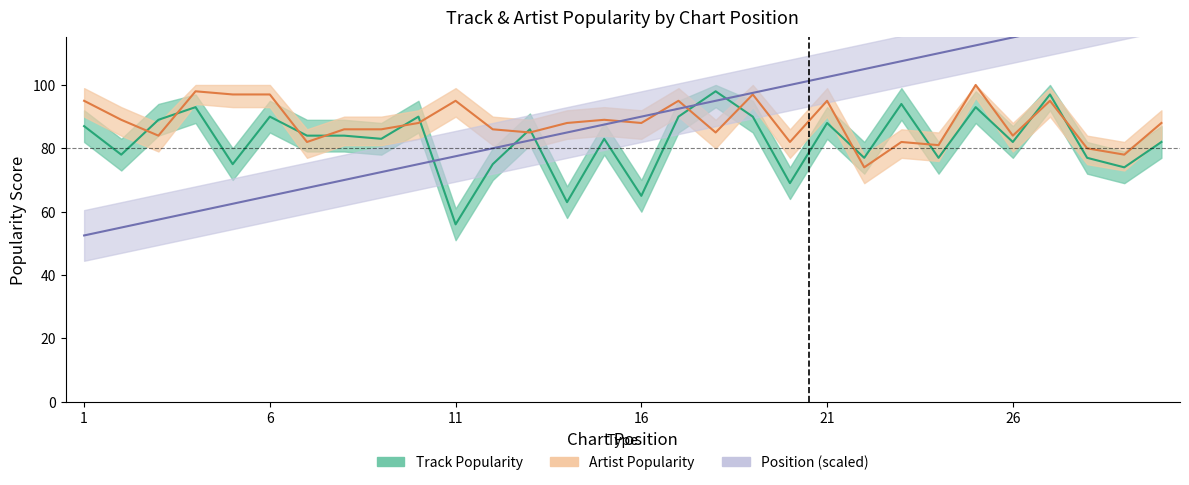

Does the chart have visible grid lines?

No